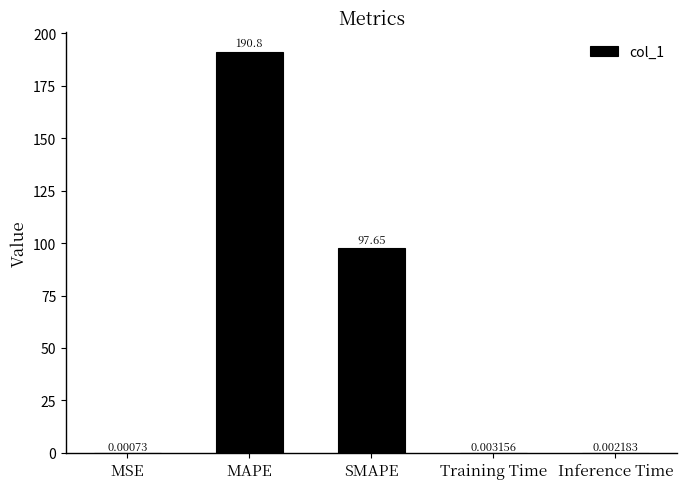

Which has a higher value, Inference Time or MSE?

Inference Time